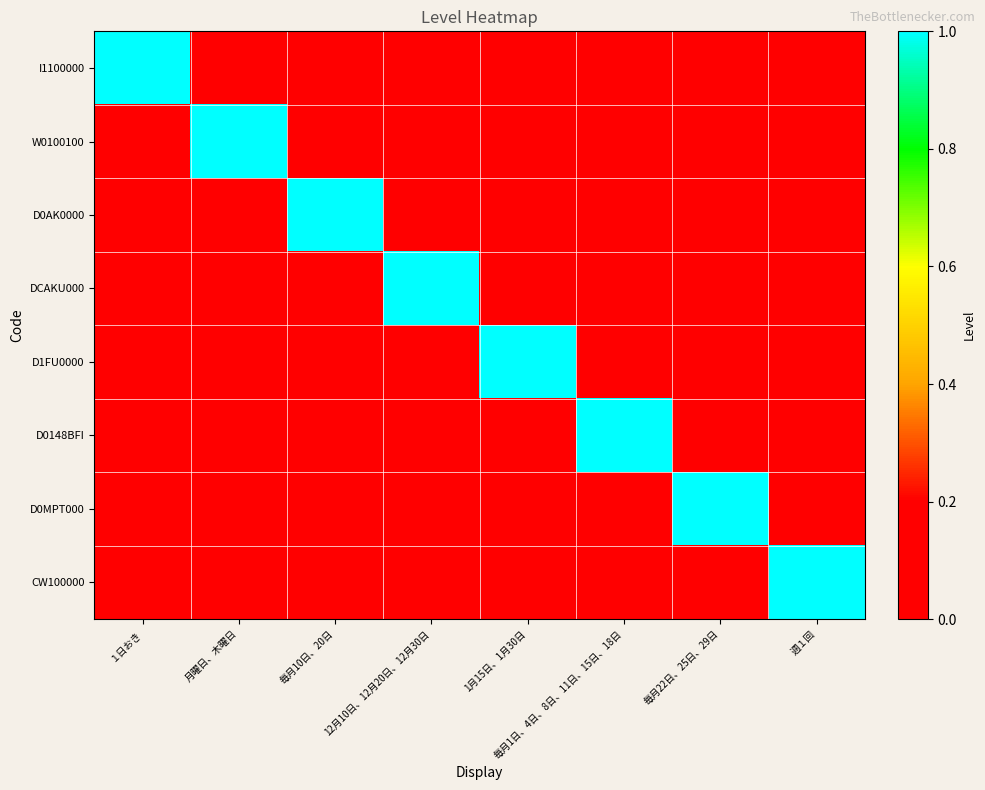

Reading left to right, list all the values displayed in this chart.

I1100000: １日おき=1	月曜日、木曜日=0	毎月10日、20日=0	12月10日、12月20日、12月30日=0	1月15日、1月30日=0	毎月1日、4日、8日、11日、15日、18日=0	毎月22日、25日、29日=0	週１回=0
W0100100: １日おき=0	月曜日、木曜日=1	毎月10日、20日=0	12月10日、12月20日、12月30日=0	1月15日、1月30日=0	毎月1日、4日、8日、11日、15日、18日=0	毎月22日、25日、29日=0	週１回=0
D0AK0000: １日おき=0	月曜日、木曜日=0	毎月10日、20日=1	12月10日、12月20日、12月30日=0	1月15日、1月30日=0	毎月1日、4日、8日、11日、15日、18日=0	毎月22日、25日、29日=0	週１回=0
DCAKU000: １日おき=0	月曜日、木曜日=0	毎月10日、20日=0	12月10日、12月20日、12月30日=1	1月15日、1月30日=0	毎月1日、4日、8日、11日、15日、18日=0	毎月22日、25日、29日=0	週１回=0
D1FU0000: １日おき=0	月曜日、木曜日=0	毎月10日、20日=0	12月10日、12月20日、12月30日=0	1月15日、1月30日=1	毎月1日、4日、8日、11日、15日、18日=0	毎月22日、25日、29日=0	週１回=0
D0148BFI: １日おき=0	月曜日、木曜日=0	毎月10日、20日=0	12月10日、12月20日、12月30日=0	1月15日、1月30日=0	毎月1日、4日、8日、11日、15日、18日=1	毎月22日、25日、29日=0	週１回=0
D0MPT000: １日おき=0	月曜日、木曜日=0	毎月10日、20日=0	12月10日、12月20日、12月30日=0	1月15日、1月30日=0	毎月1日、4日、8日、11日、15日、18日=0	毎月22日、25日、29日=1	週１回=0
CW100000: １日おき=0	月曜日、木曜日=0	毎月10日、20日=0	12月10日、12月20日、12月30日=0	1月15日、1月30日=0	毎月1日、4日、8日、11日、15日、18日=0	毎月22日、25日、29日=0	週１回=1